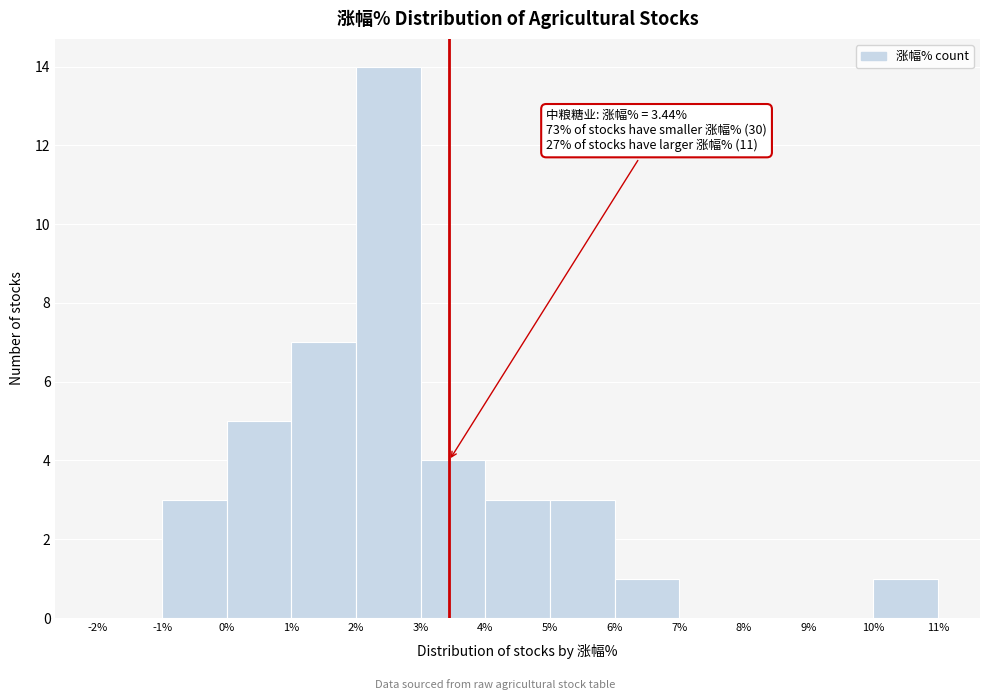

Over which range of the x-axis is the bar tallest?

2% to 3%